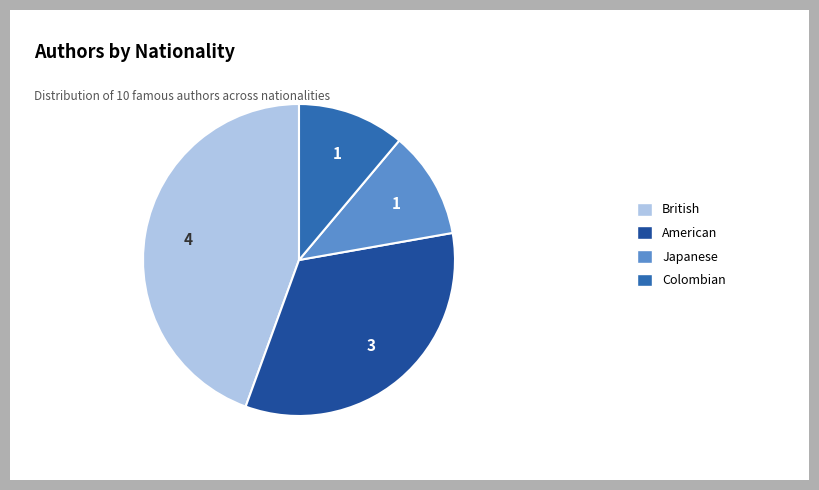

Is there any slice that represents more than half of the pie?

No